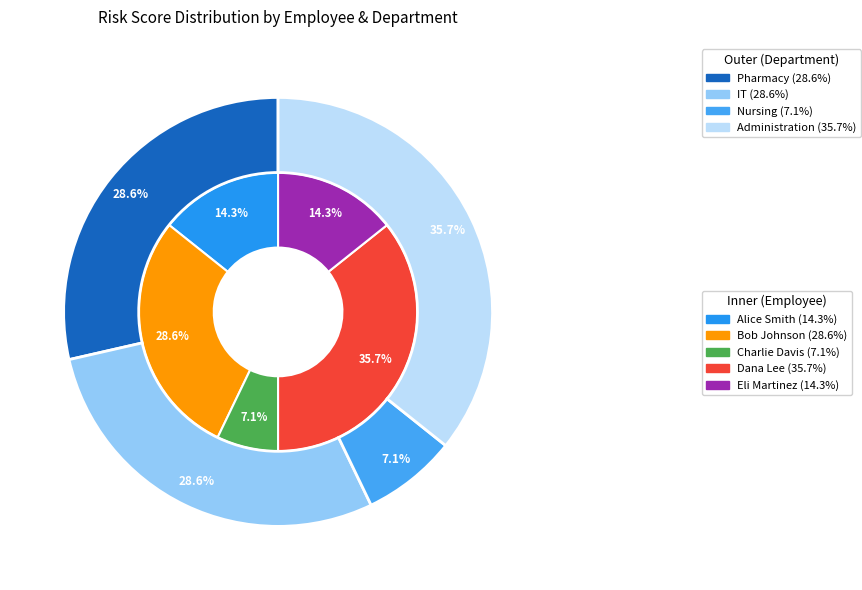

How many slices are in this pie chart?

5